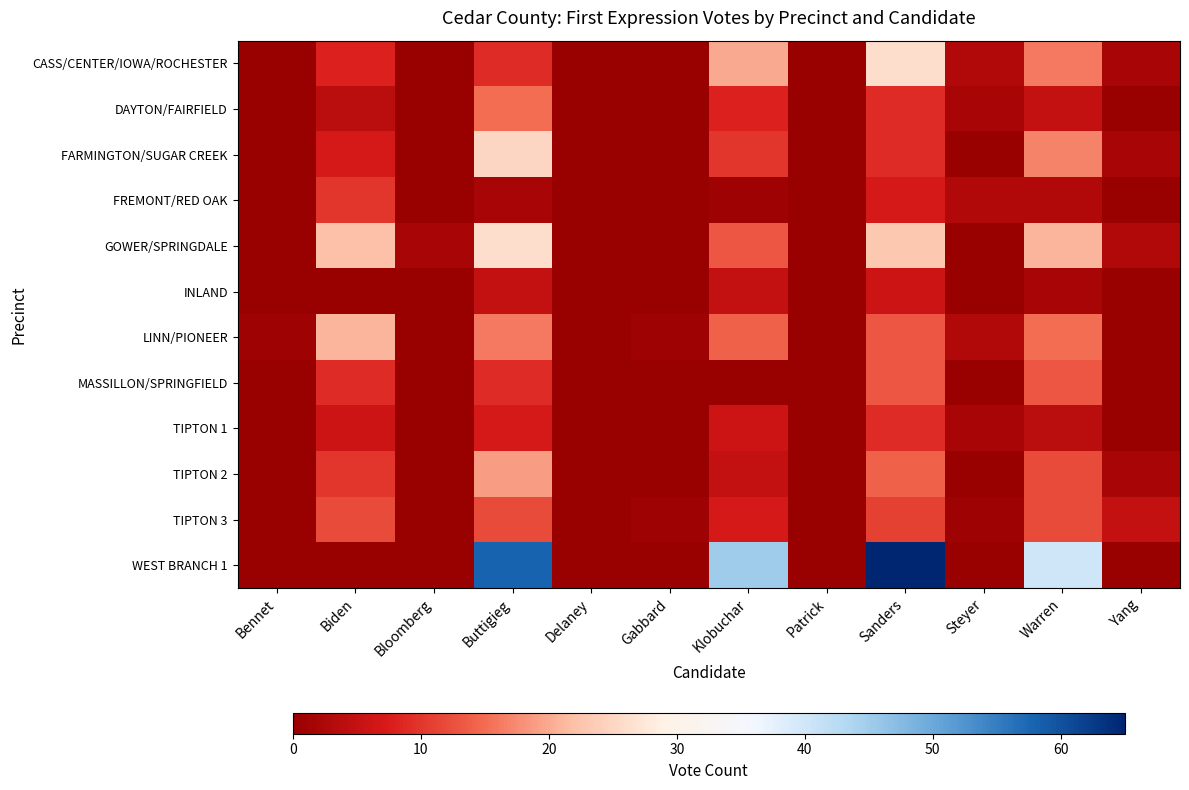

Rank the series at Warren from highest to lowest value.

WEST BRANCH 1, GOWER/SPRINGDALE, FARMINGTON/SUGAR CREEK, CASS/CENTER/IOWA/ROCHESTER, LINN/PIONEER, MASSILLON/SPRINGFIELD, TIPTON 2, TIPTON 3, DAYTON/FAIRFIELD, TIPTON 1, FREMONT/RED OAK, INLAND